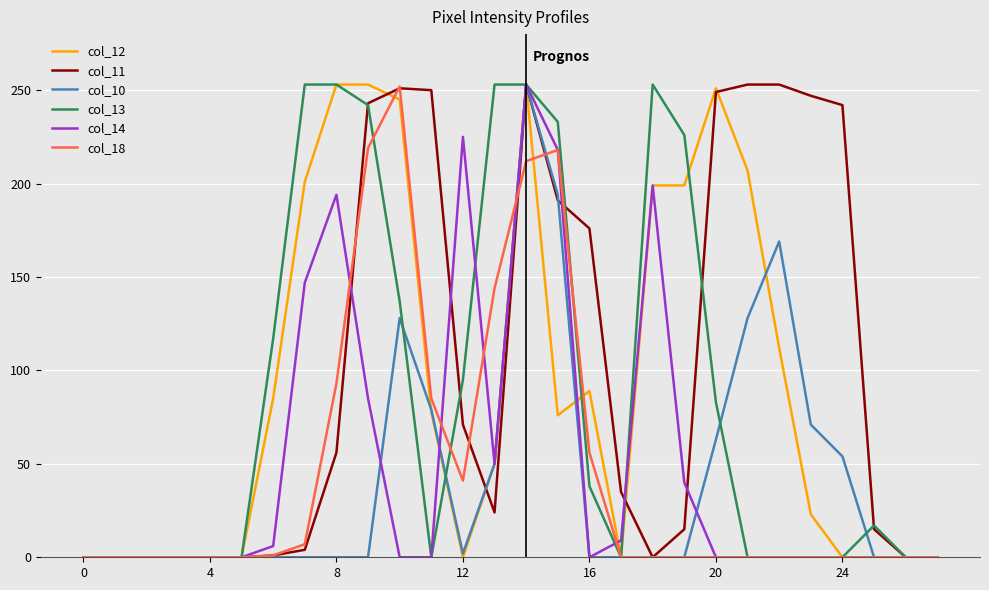

What is the greatest value displayed?

253